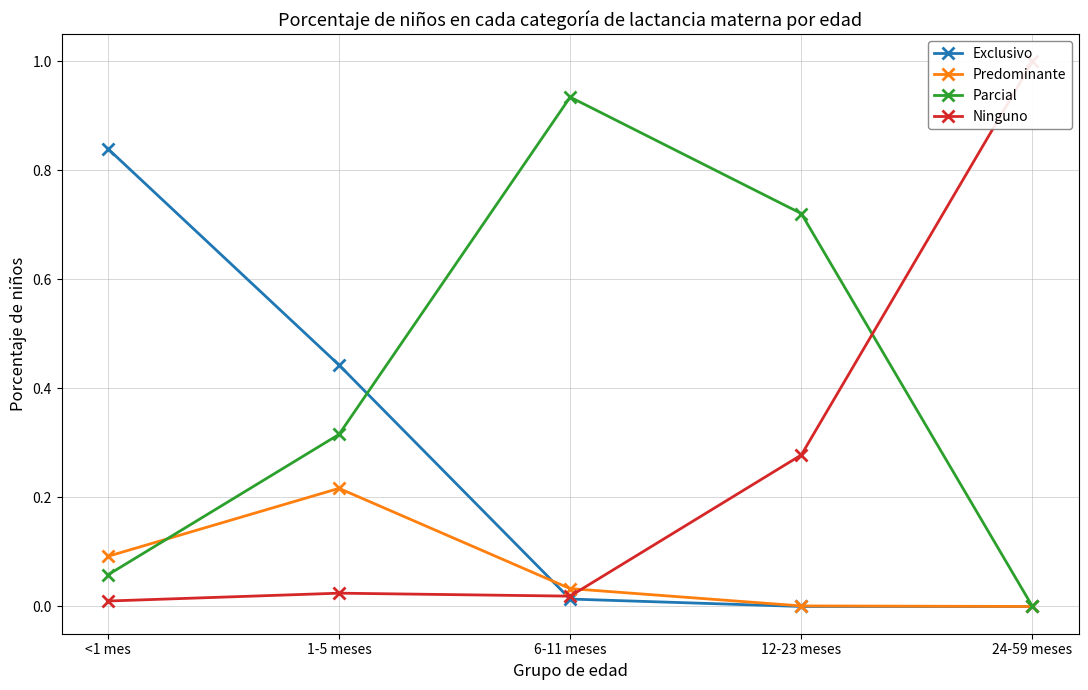

At which label does Exclusivo reach its minimum?

12-23 meses